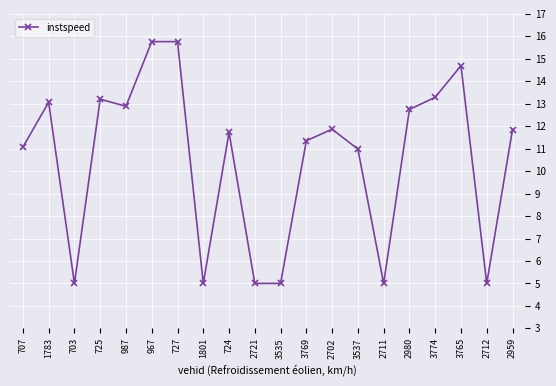

At which category does the data reach its first local peak?

1783